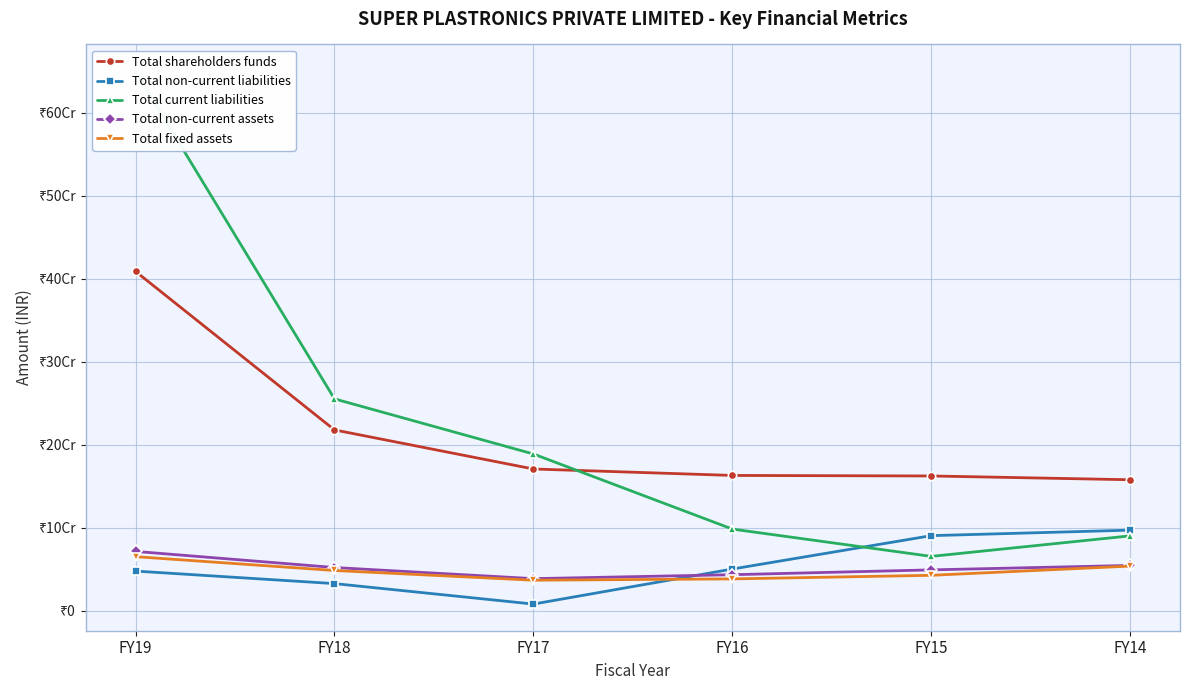

Reading right to left, transcribe all the data shown in this chart.

Total shareholders funds: 157746989.0	162304097.7	162948630.0	170700562.0	217788466.0	408732798.0
Total non-current liabilities: 97052686.0	90417188.0	50213971.0	7990311.0	32654725.0	47737381.0
Total current liabilities: 90171014.8	65430709.7	98330739.0	188782877.0	255176214.0	650014607.0
Total non-current assets: 54543563.8	49196473.8	43365145.0	38629232.0	52025801.0	71439603.0
Total fixed assets: 53745563.8	42646190.0	38303391.0	36733656.0	48435832.0	65099084.0